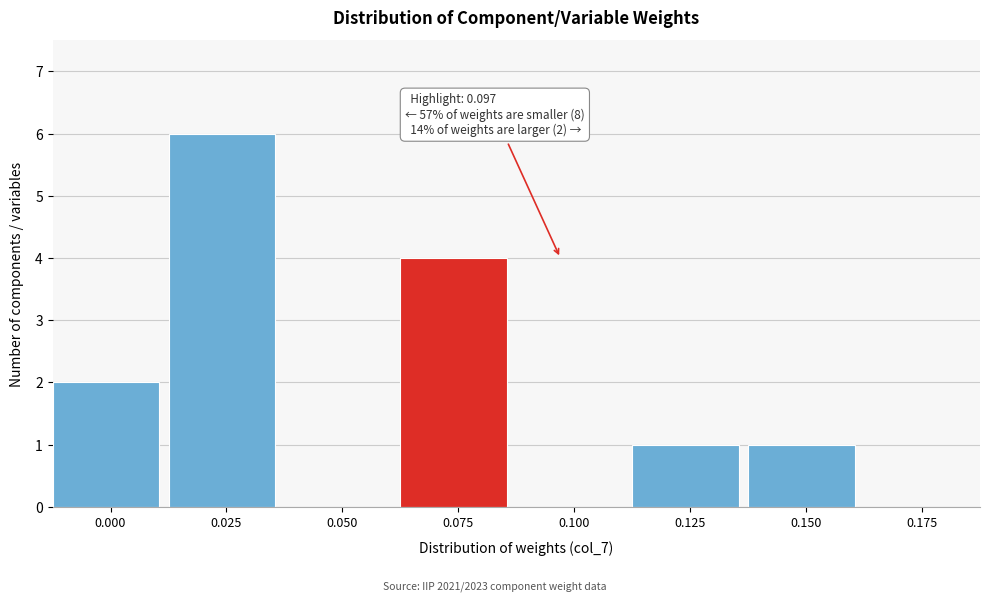

Reading right to left, transcribe all the data shown in this chart.

0.175=0	0.150=1	0.125=1	0.100=0	0.075=4	0.050=0	0.025=6	0.000=2